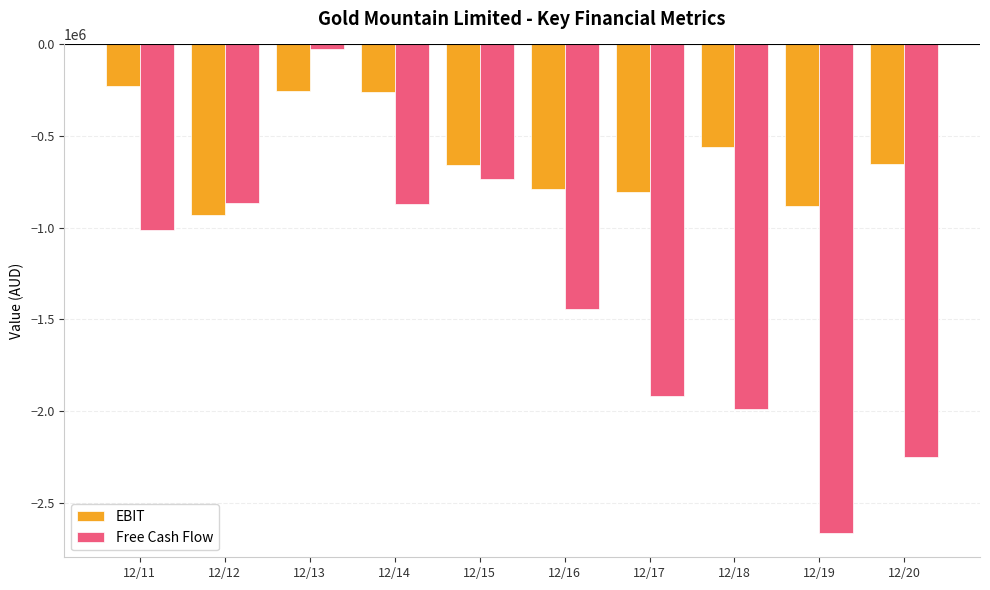

Count the number of data series in this chart.

2